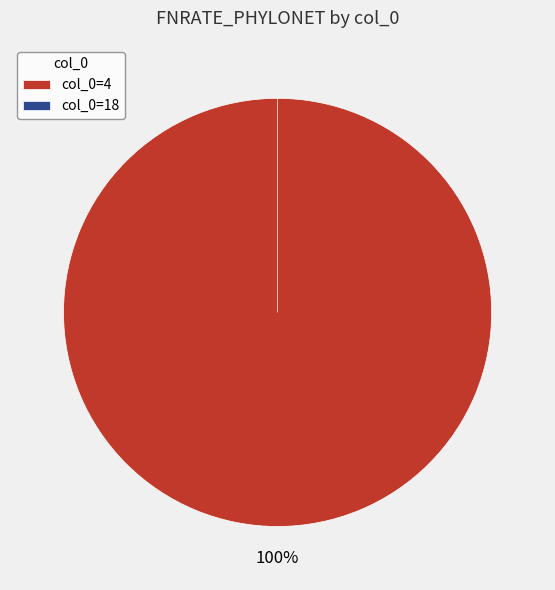

Which category has the smallest portion of the pie?

18